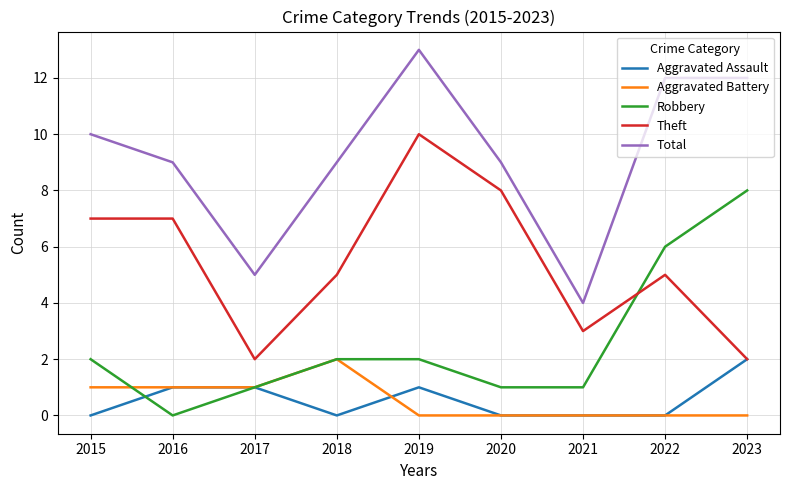

Reading left to right, list all the values displayed in this chart.

Aggravated Assault: 2015=0	2016=1	2017=1	2018=0	2019=1	2020=0	2021=0	2022=0	2023=2
Aggravated Battery: 2015=1	2016=1	2017=1	2018=2	2019=0	2020=0	2021=0	2022=0	2023=0
Robbery: 2015=2	2016=0	2017=1	2018=2	2019=2	2020=1	2021=1	2022=6	2023=8
Theft: 2015=7	2016=7	2017=2	2018=5	2019=10	2020=8	2021=3	2022=5	2023=2
Total: 2015=10	2016=9	2017=5	2018=9	2019=13	2020=9	2021=4	2022=12	2023=12